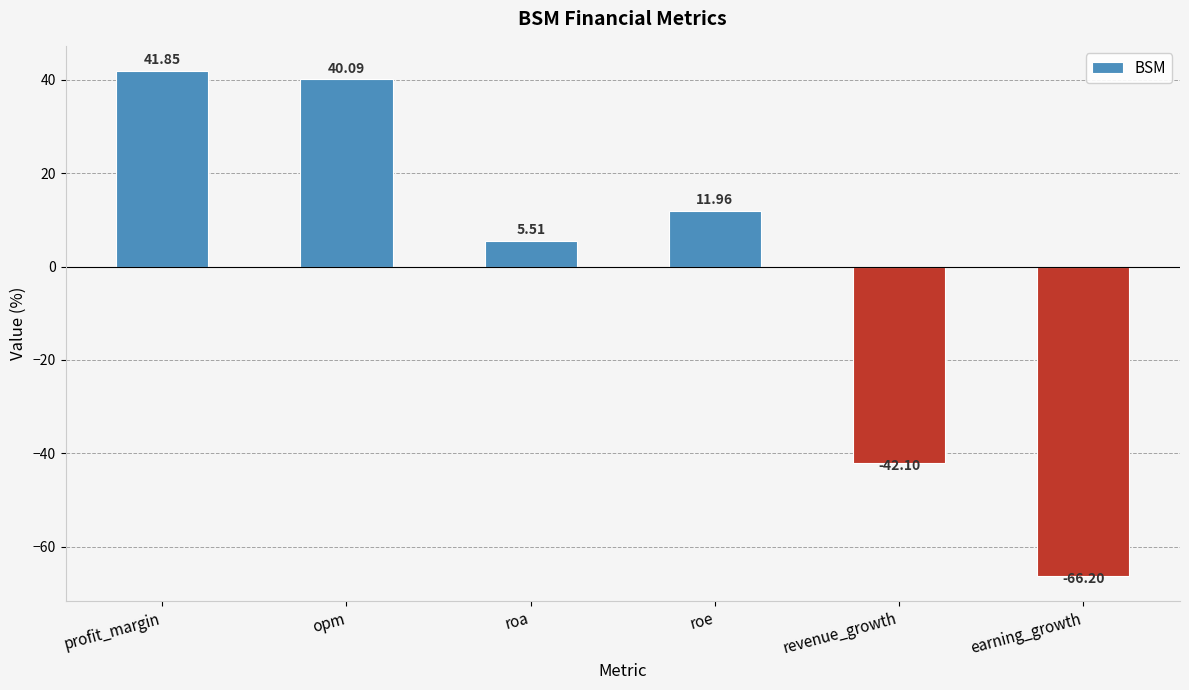

Reading right to left, transcribe all the data shown in this chart.

earning_growth=-66.2	revenue_growth=-42.1	roe=12.0	roa=5.5	opm=40.1	profit_margin=41.9